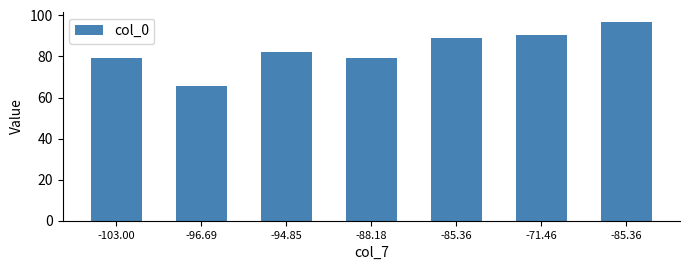

At which label is the value closest to 81?

-94.85